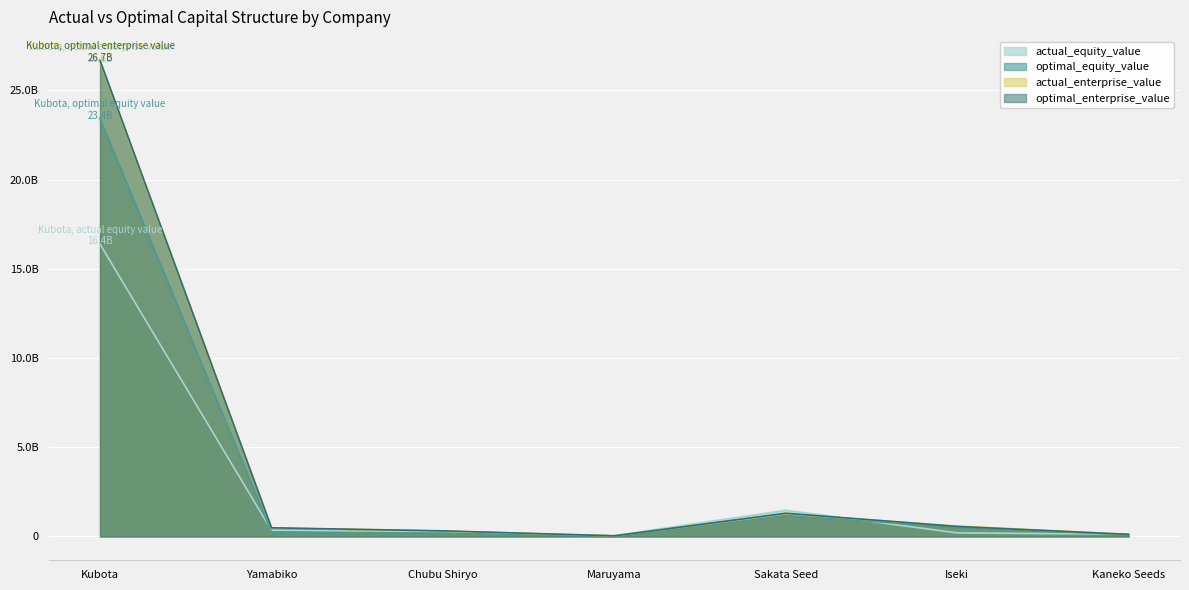

What is the spread (max minus min) of values at Sakata Seed?

282.8